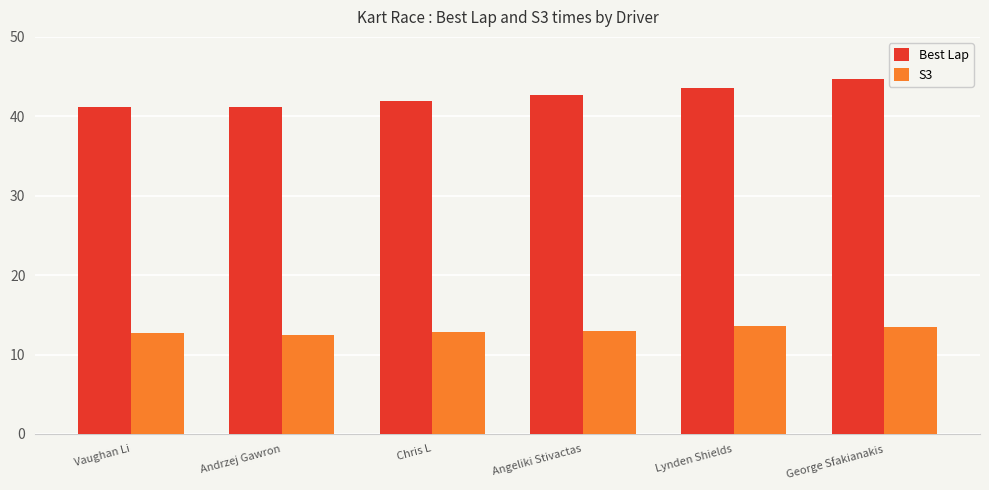

What is the label of the 5th bar from the left?

Lynden Shields